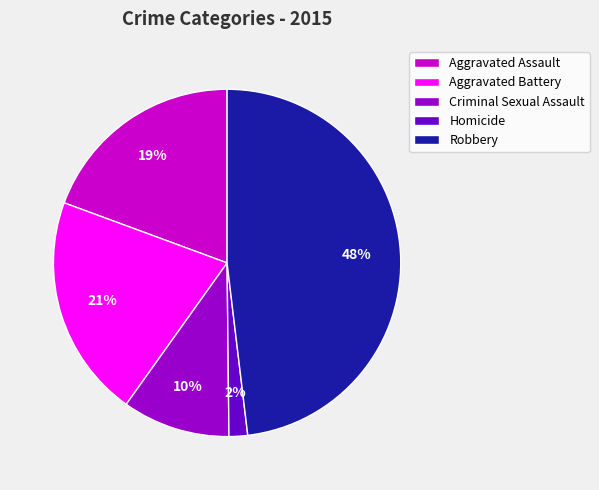

To the nearest percent, what is the average slice percentage?

20%